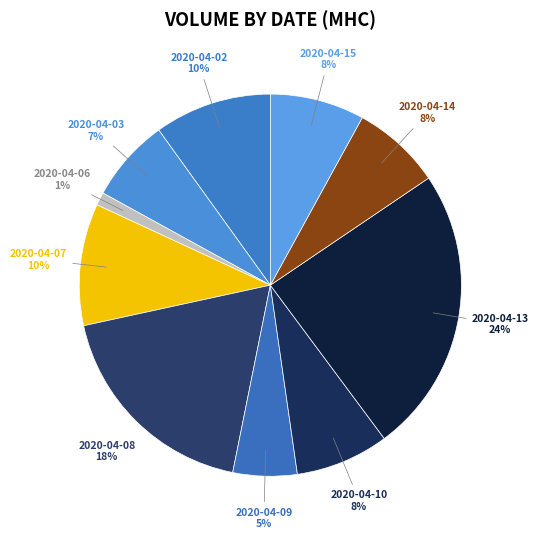

What is the smallest slice in the pie chart?

2020-04-06